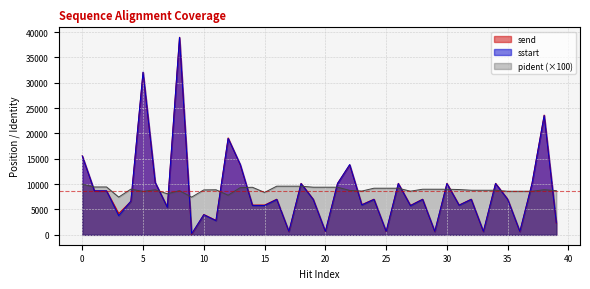

What is the highest value of the sstart series?

38943.0